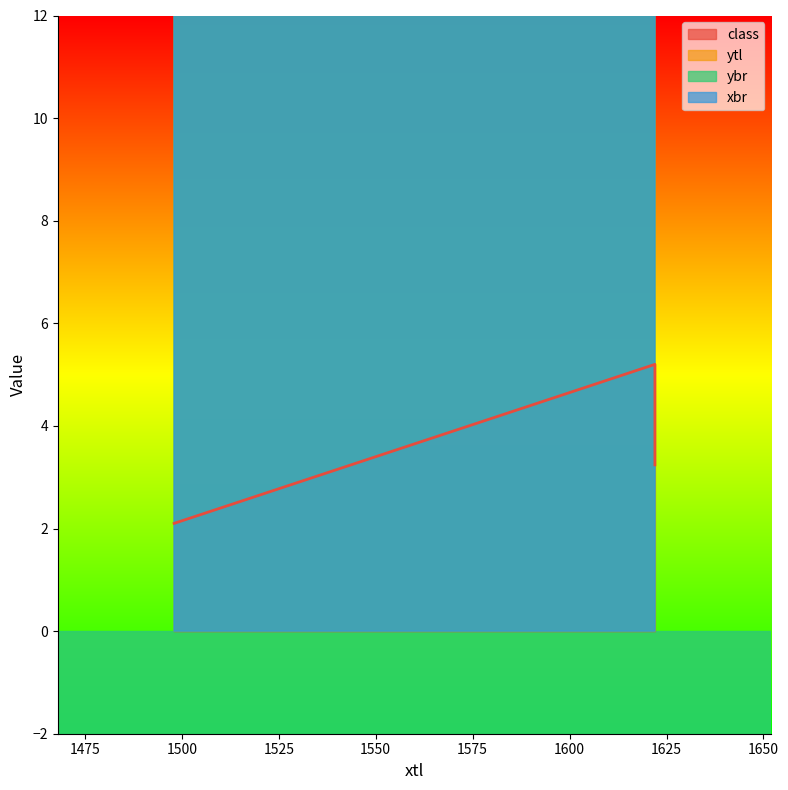

How many values in the class series are below 3?

1